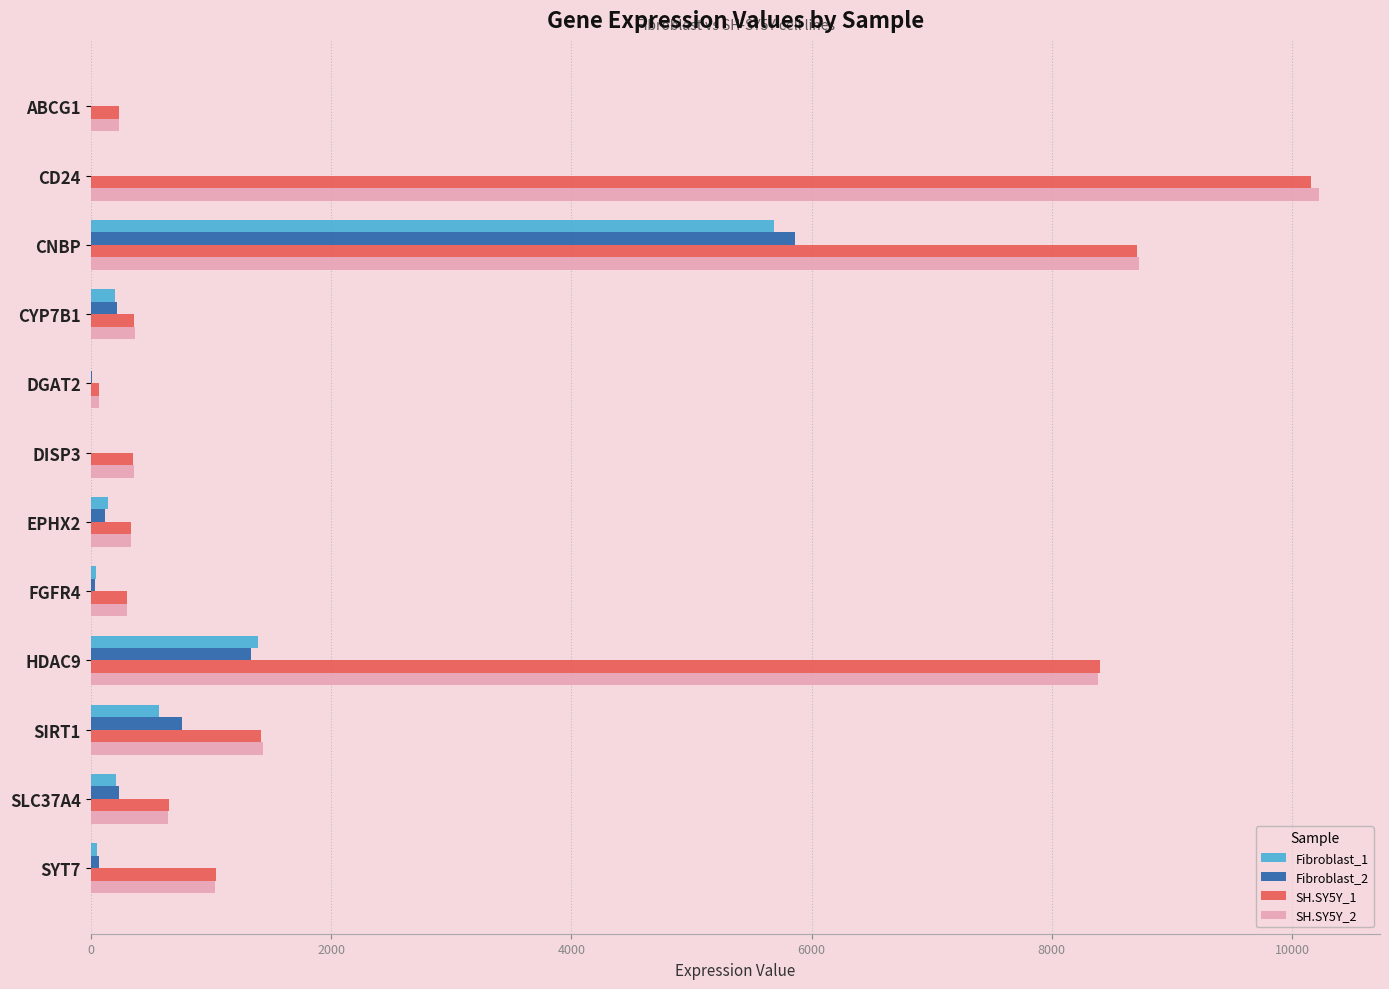

True or false: Fibroblast_2 has a value of 2576.2 at CNBP.

False